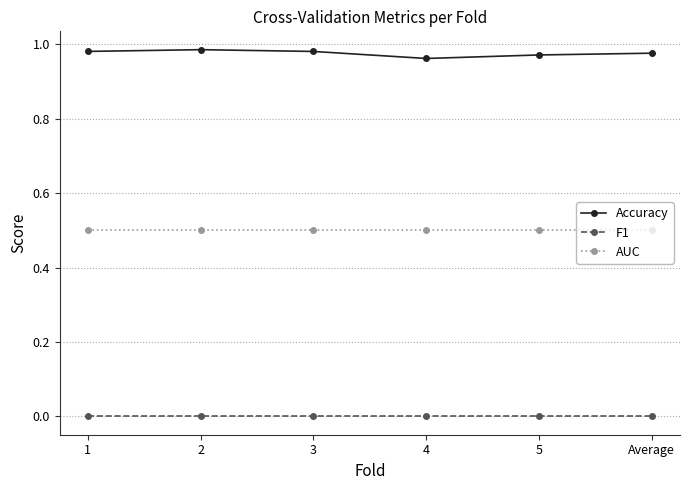

What is the average value of the AUC series?

0.5